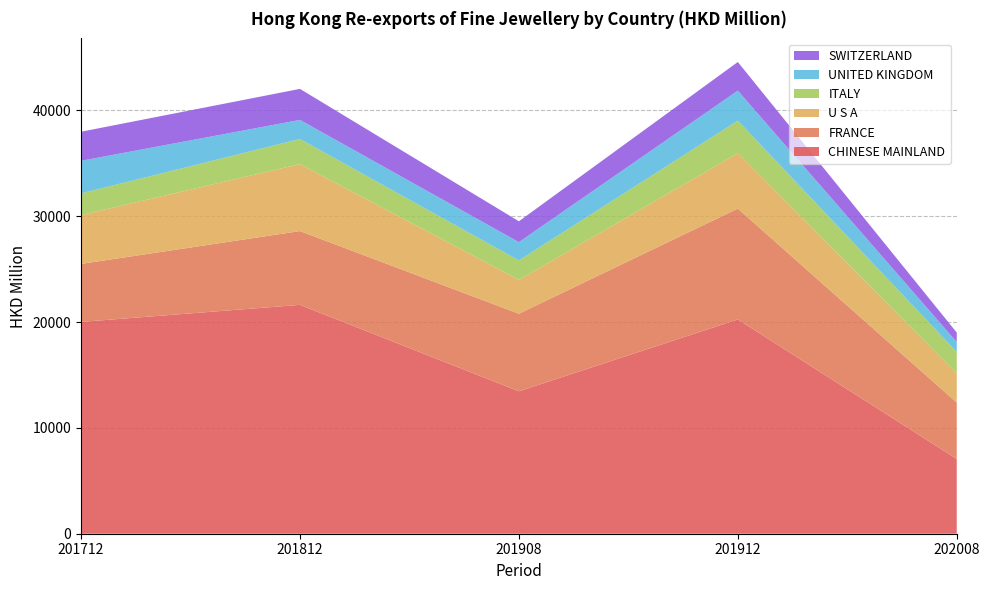

Reading left to right, what are all the values shown in this chart?

CHINESE MAINLAND: 201712=20014.3	201812=21624.5	201908=13459.9	201912=20248.9	202008=7062.4
FRANCE: 201712=5478.1	201812=6970.2	201908=7326.5	201912=10475.0	202008=5326.3
U S A: 201712=4616.1	201812=6330.9	201908=3203.7	201912=5233.7	202008=2768.7
ITALY: 201712=2049.9	201812=2370.6	201908=1830.8	201912=3069.5	202008=2022.4
UNITED KINGDOM: 201712=3074.8	201812=1801.7	201908=1727.7	201912=2836.3	202008=929.4
SWITZERLAND: 201712=2748.5	201812=2933.9	201908=1971.9	201912=2707.9	202008=896.4